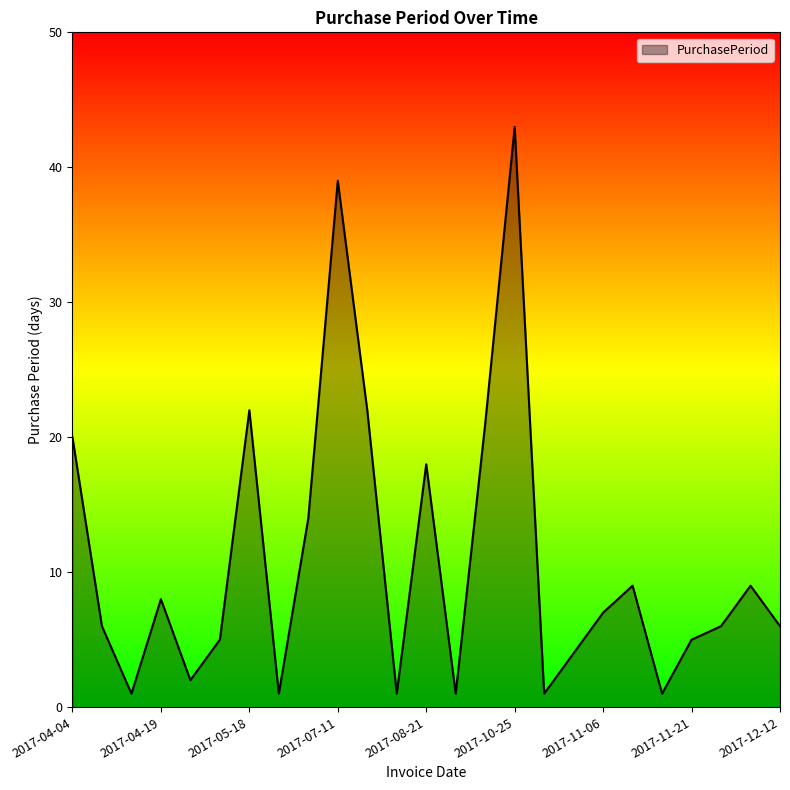

How many interior local valleys (lower than both neighbors) does the data have?

7